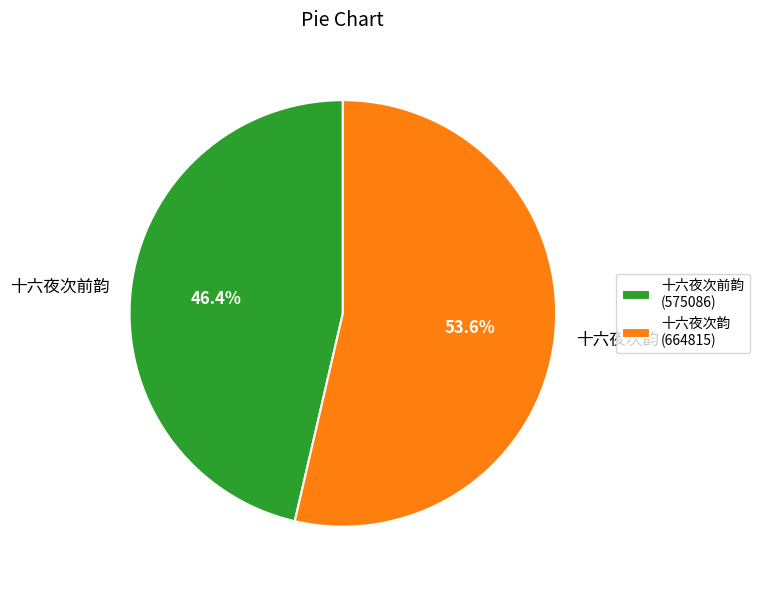

What is the majority slice?

十六夜次韵